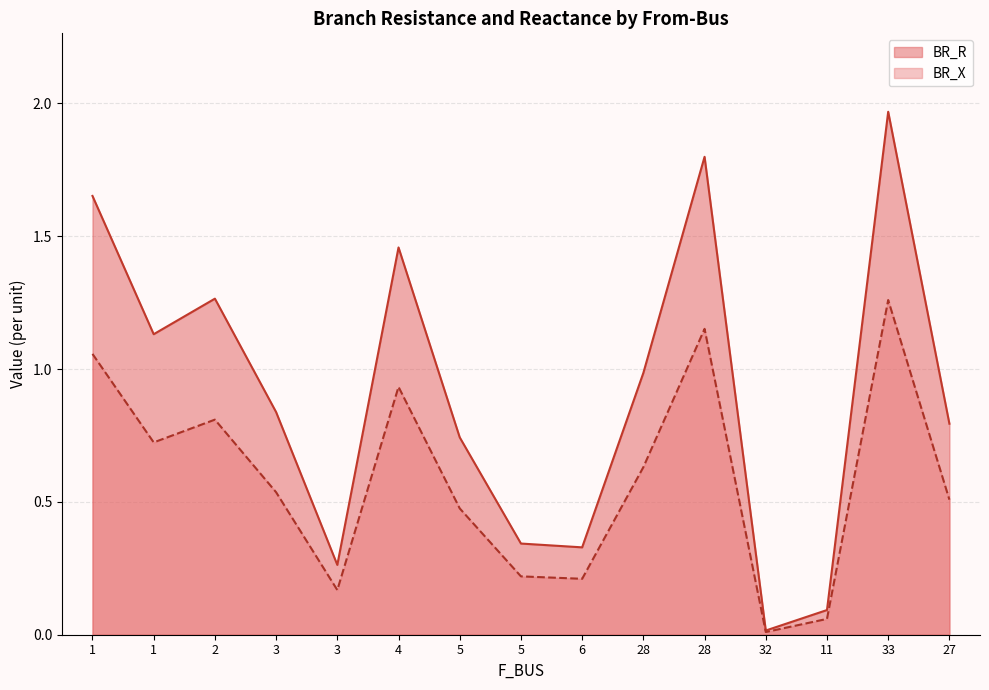

What is the difference between the maximum and minimum values in the BR_R series?

2.0